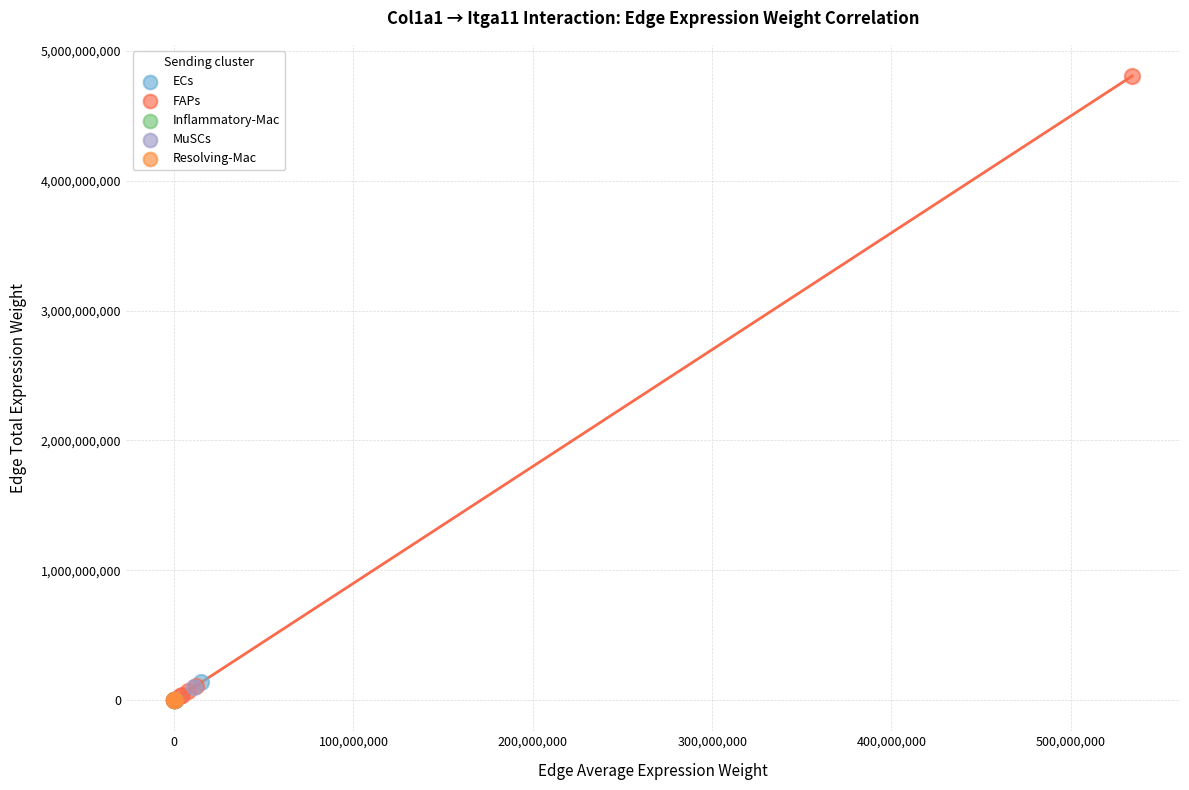

Which series reaches the maximum Y coordinate?

FAPs